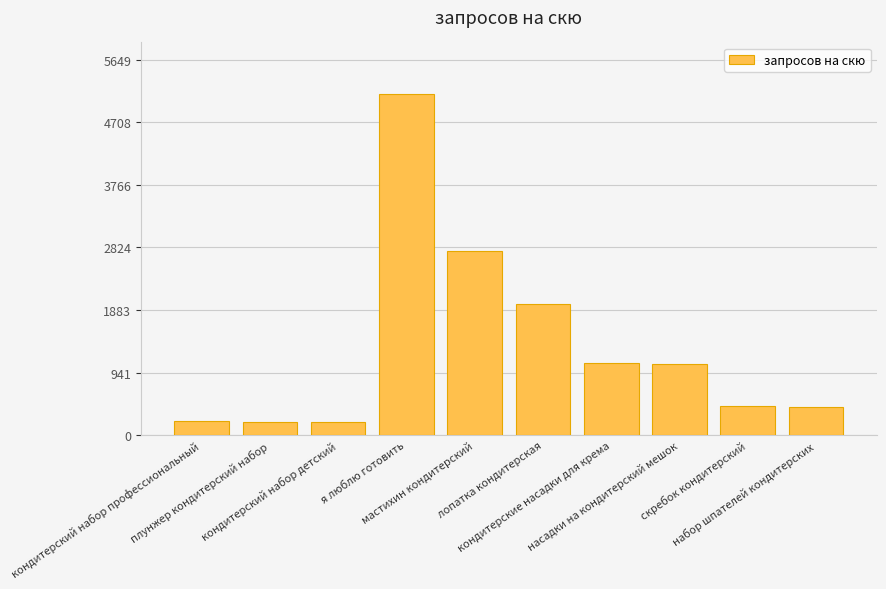

What is the greatest value displayed?

5136